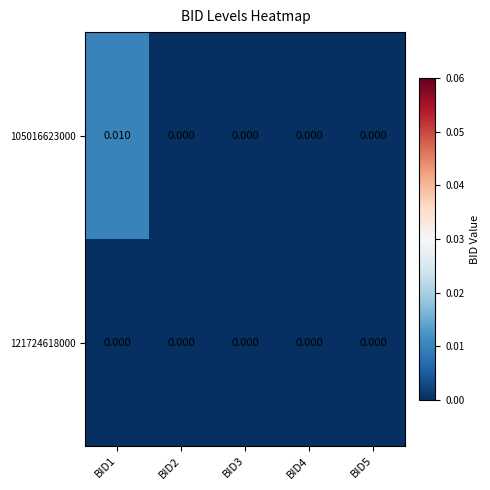

How many series are shown in this chart?

2